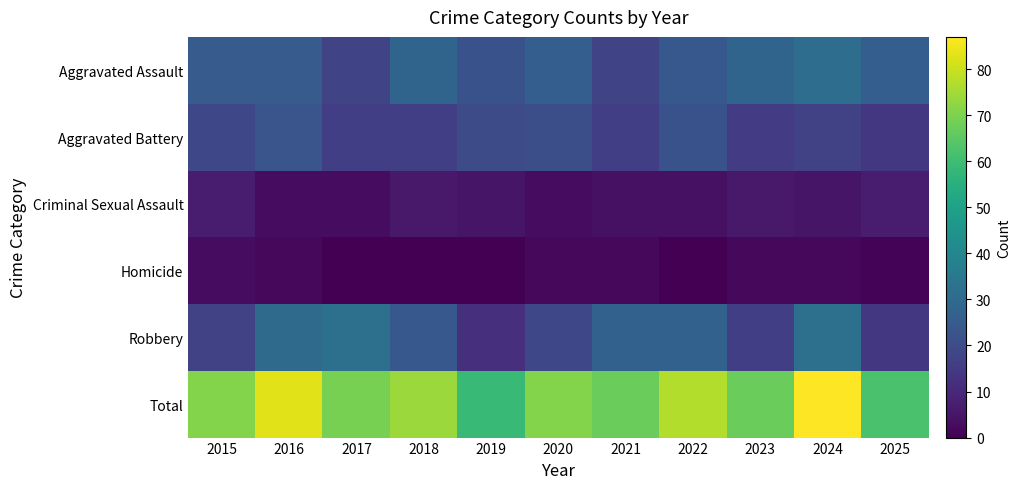

Between 2016 and 2019, which series saw the biggest shift?

Total